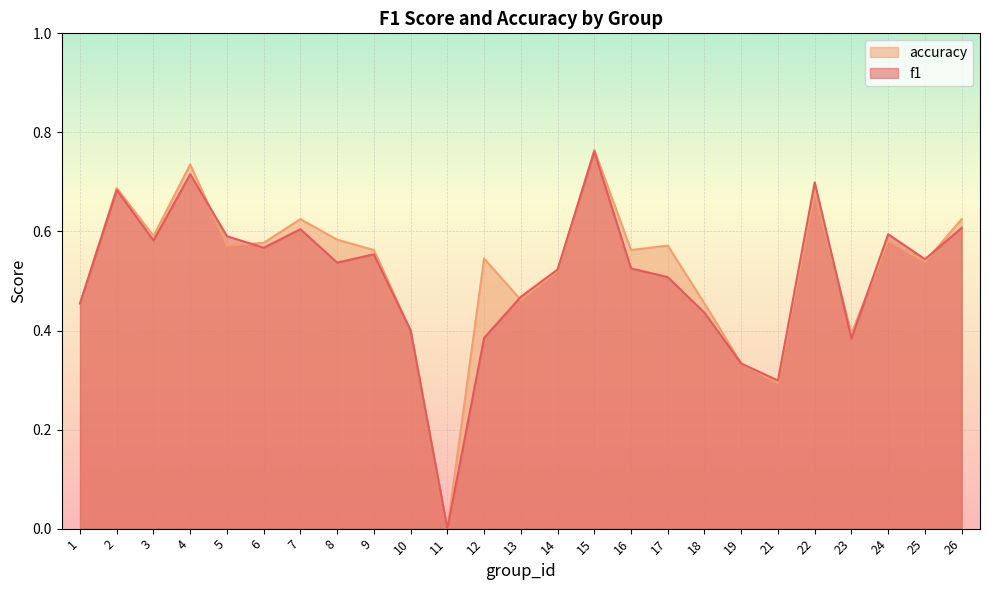

Reading right to left, what are all the values shown in this chart?

f1: 0.6	0.5	0.6	0.4	0.7	0.3	0.3	0.4	0.5	0.5	0.8	0.5	0.5	0.4	0.0	0.4	0.6	0.5	0.6	0.6	0.6	0.7	0.6	0.7	0.5
accuracy: 0.6	0.5	0.6	0.4	0.7	0.3	0.3	0.5	0.6	0.6	0.8	0.5	0.5	0.5	0.0	0.4	0.6	0.6	0.6	0.6	0.6	0.7	0.6	0.7	0.5